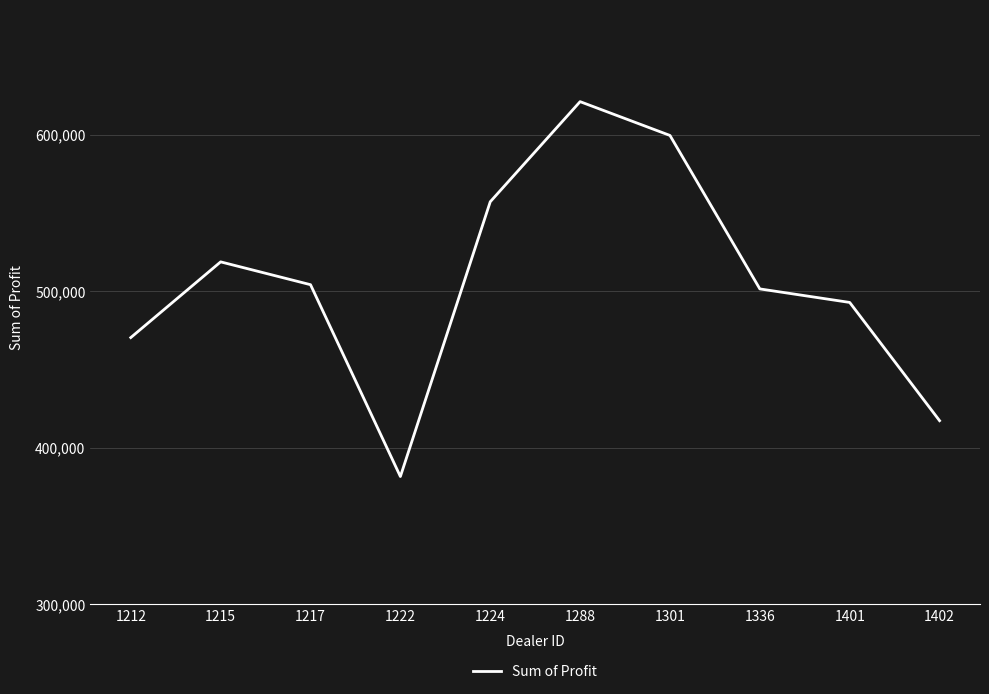

Read the value at 1402.

417345.0